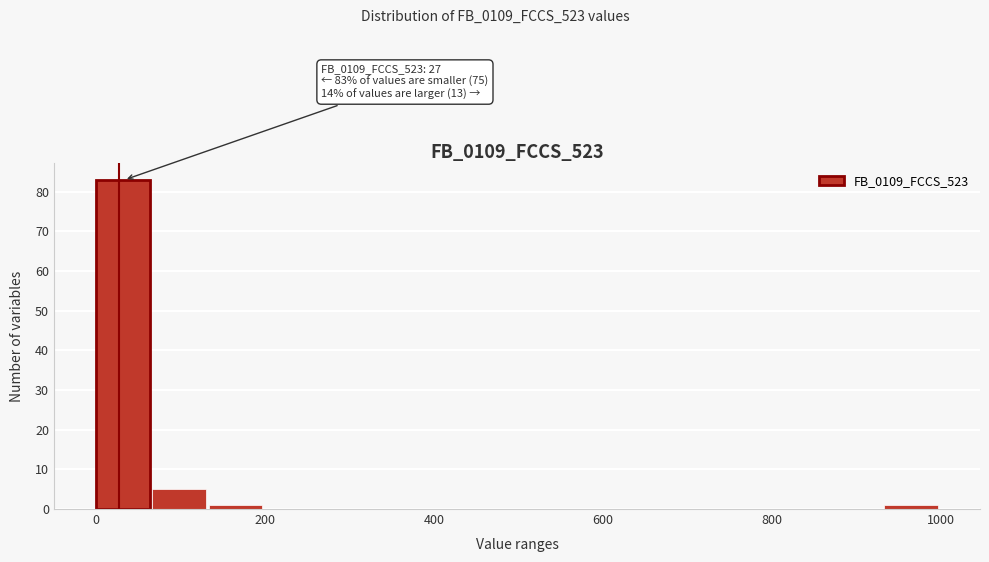

Around what value on the x-axis is the tallest bar? Give the approximate position of its centre, as read against the axis.

40